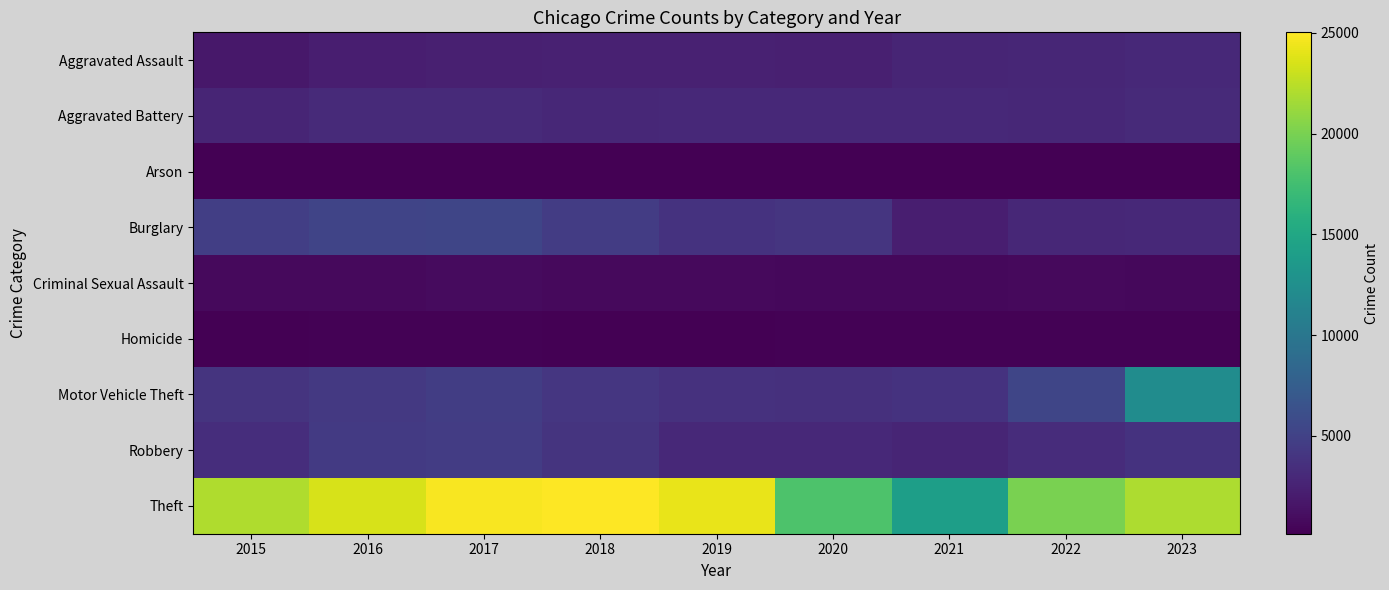

What is the difference between the highest and lowest values at 2017?

24559